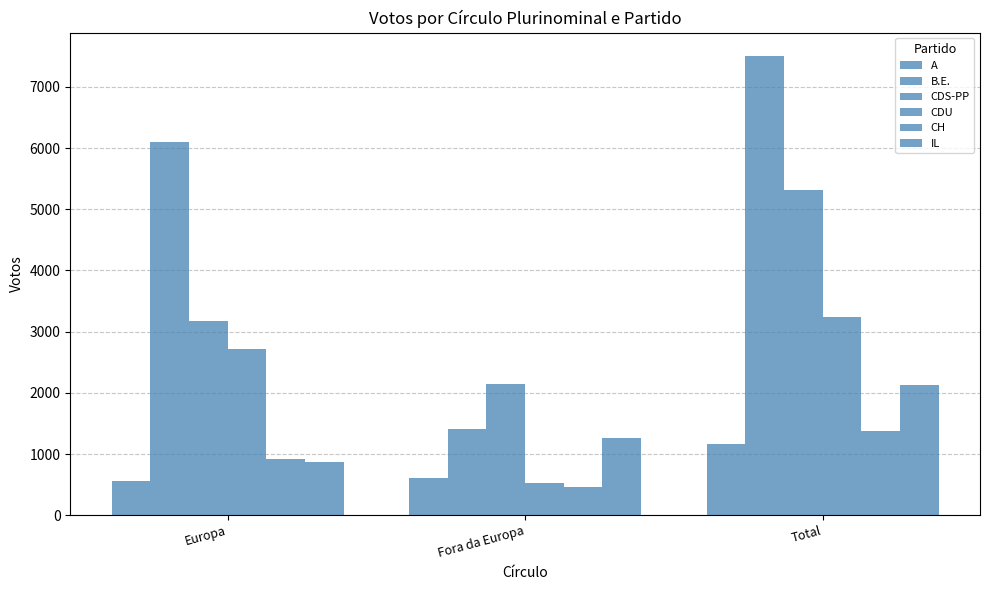

Reading left to right, list all the values displayed in this chart.

A: 558	611	1169
B.E.: 6106	1404	7510
CDS-PP: 3179	2141	5320
CDU: 2712	520	3232
CH: 913	465	1378
IL: 874	1262	2136